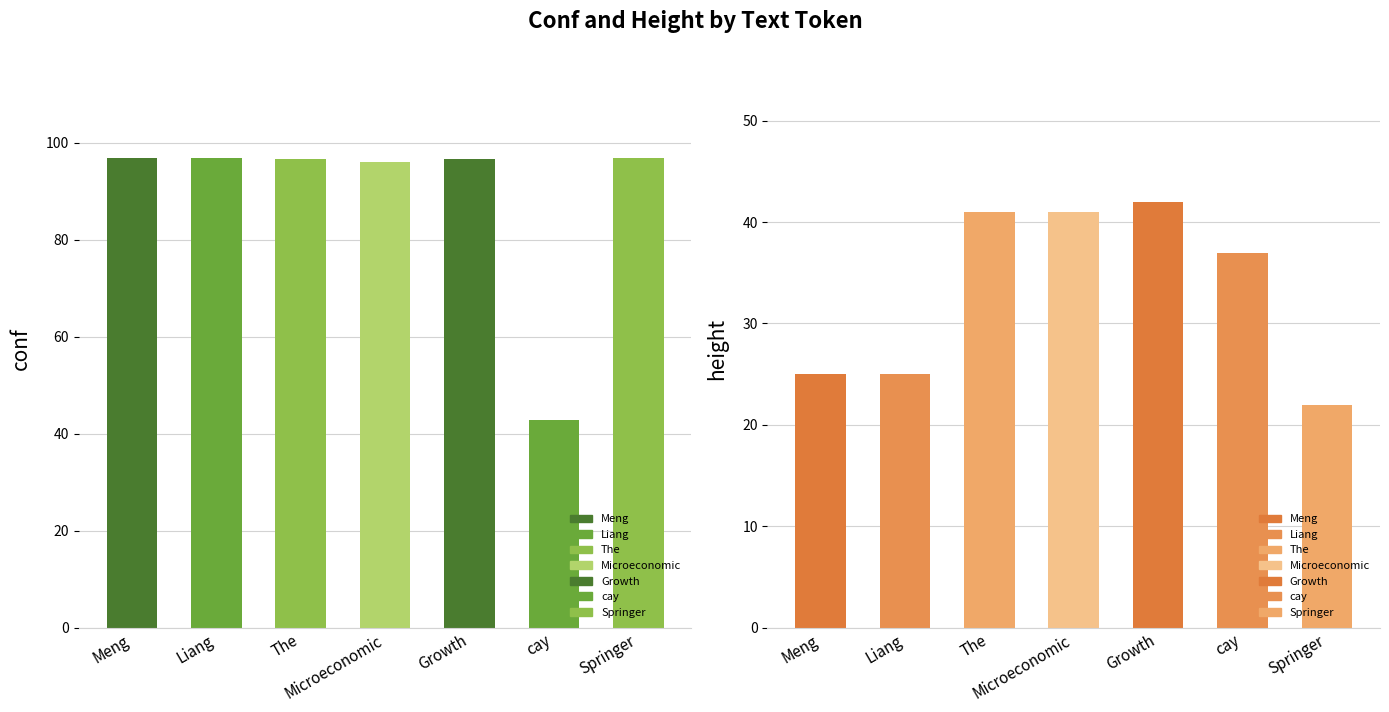

How many bars are there in each group?

2